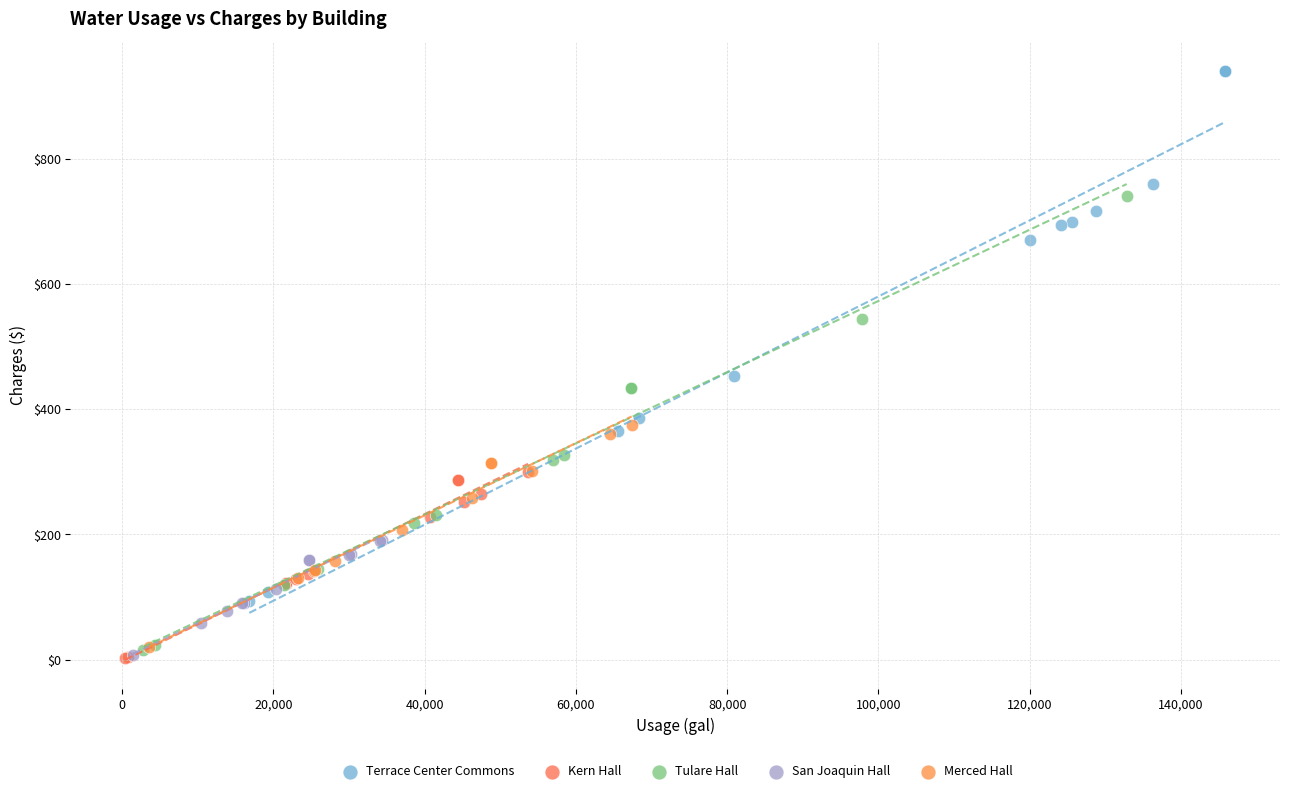

Which series has the widest spread of Y values?

Terrace Center Commons